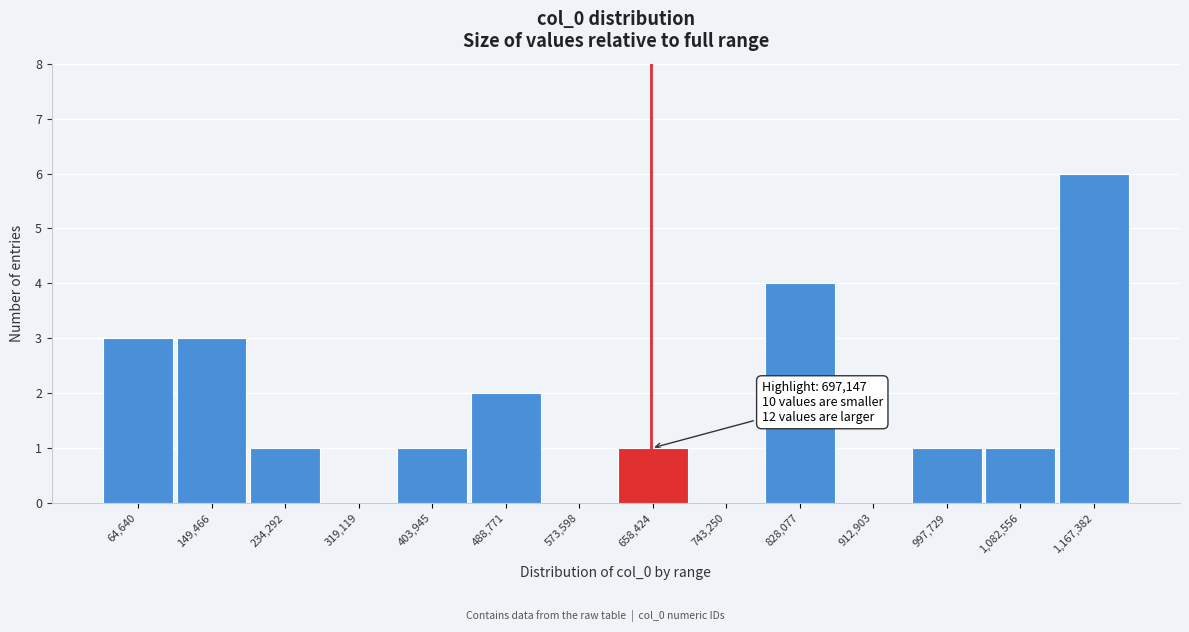

Reading left to right, what are all the values shown in this chart?

64,640=3	149,466=3	234,292=1	319,119=0	403,945=1	488,771=2	573,598=0	658,424=1	743,250=0	828,077=4	912,903=0	997,729=1	1,082,556=1	1,167,382=6